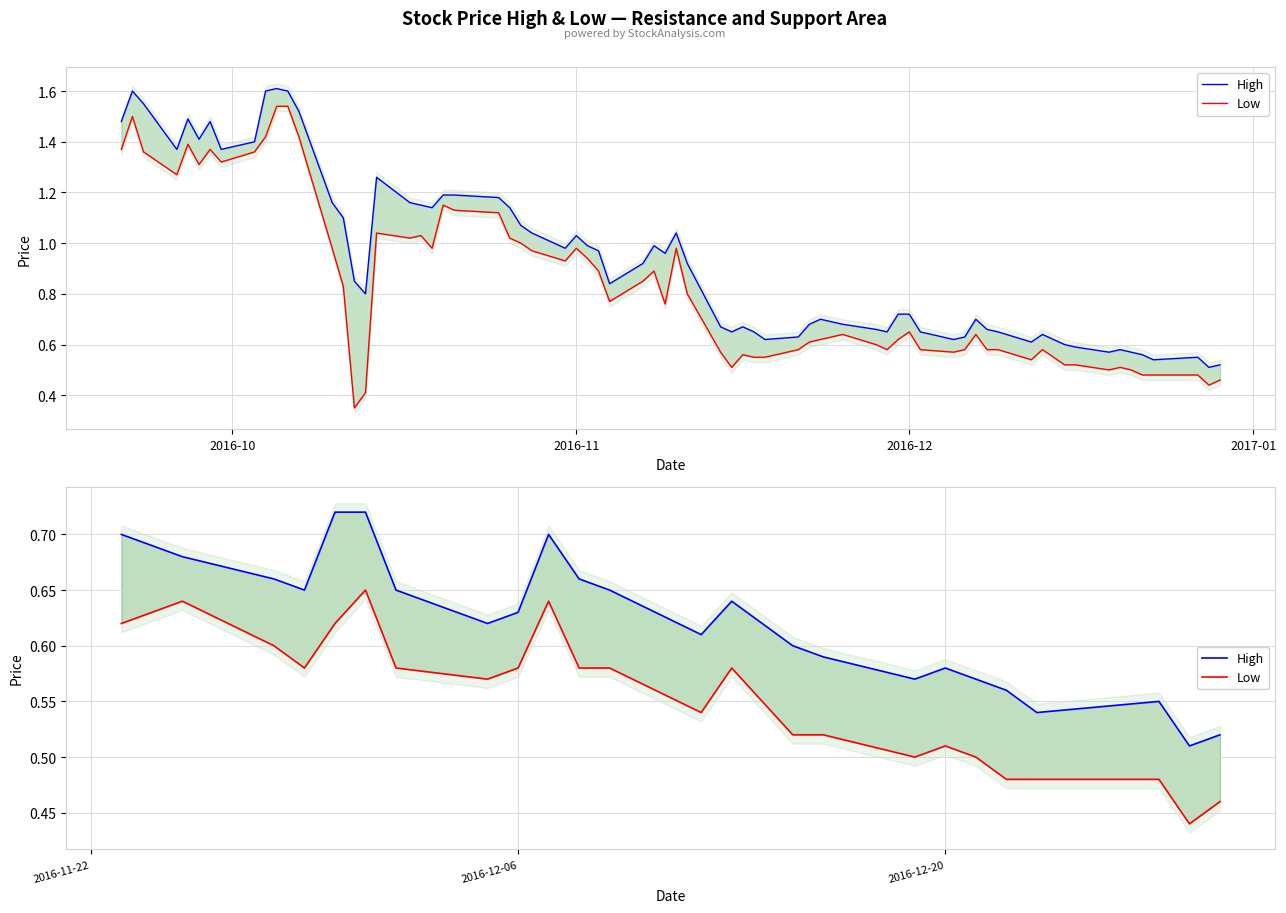

What are all the series names shown in the legend?

High, Low